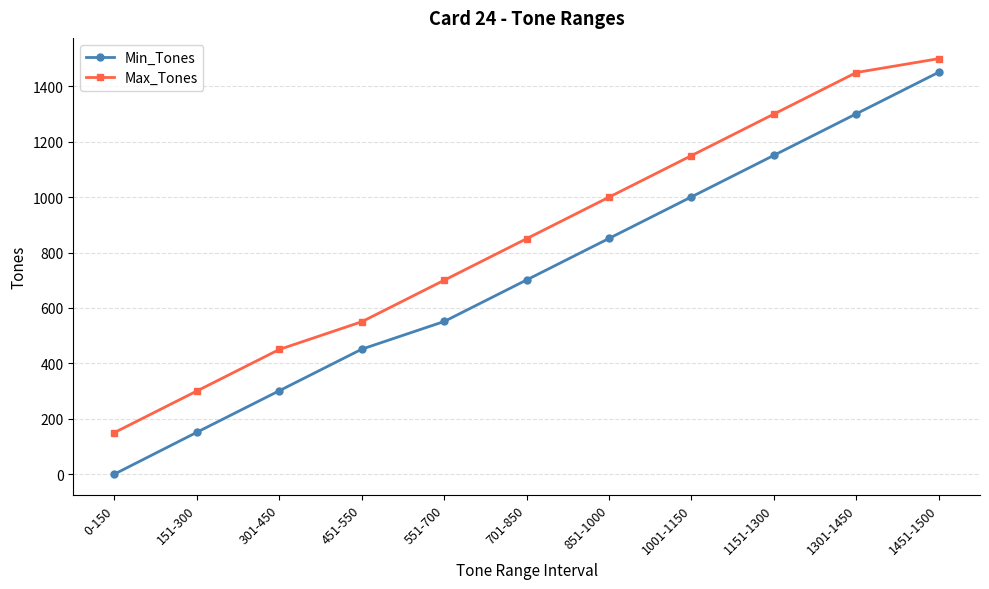

What are all the series names shown in the legend?

Min_Tones, Max_Tones